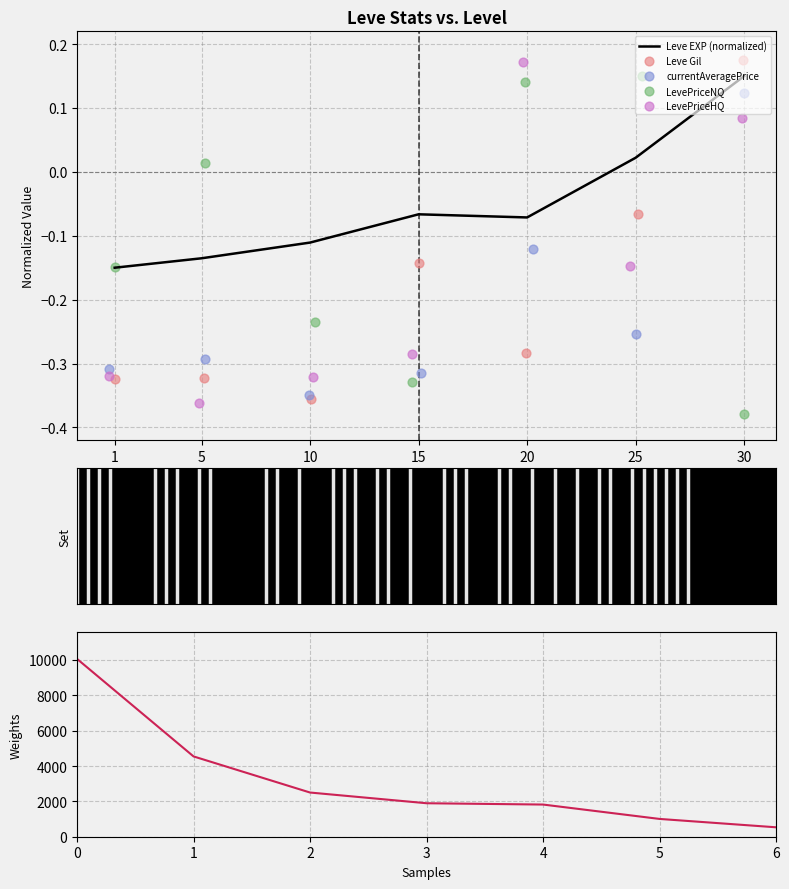

At how many categories does at least one series exceed 6804?

1